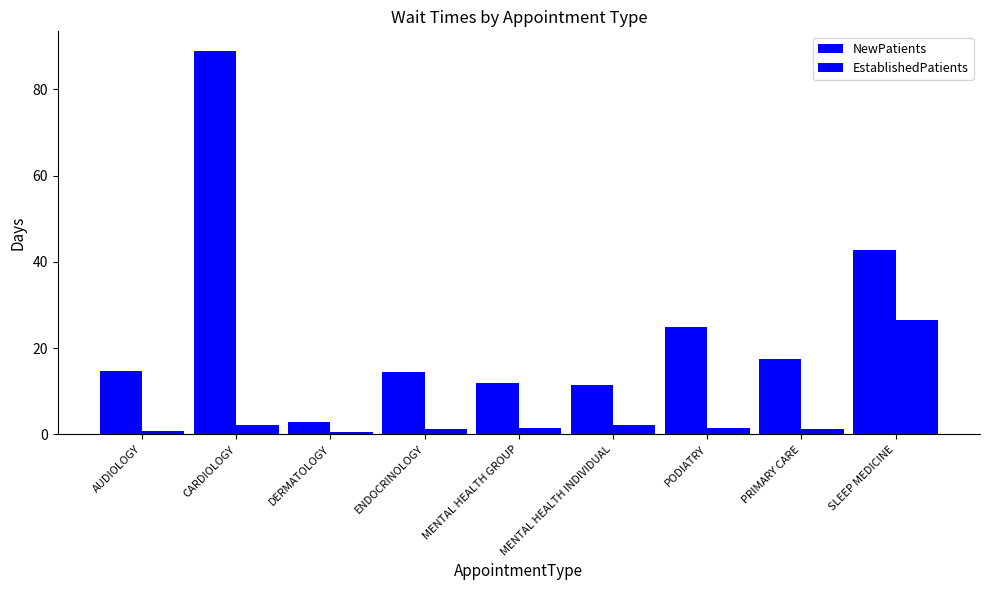

What is the difference between the NewPatients values at MENTAL HEALTH INDIVIDUAL and AUDIOLOGY?

3.3